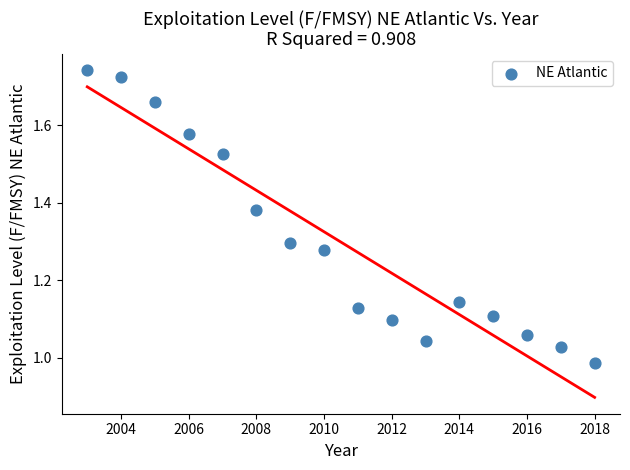

What is the range of Y values (max minus min)?

0.8